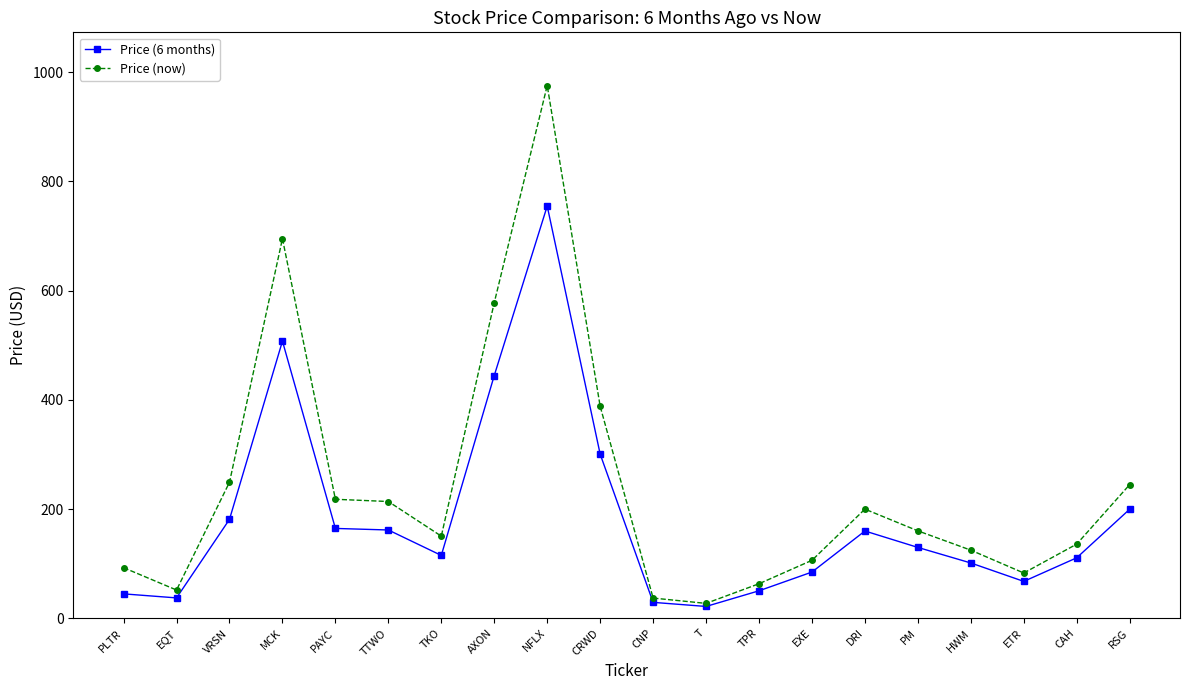

What is the label of the 8th point from the left?

AXON